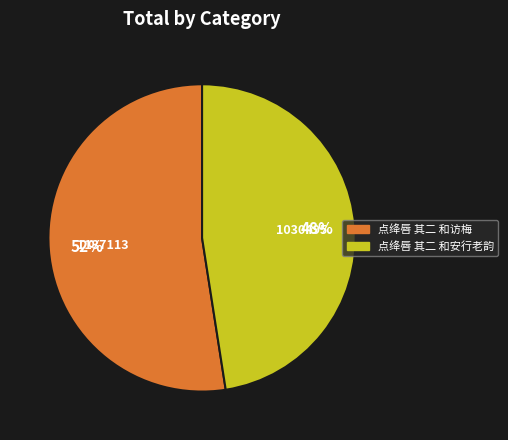

How many slices are in this pie chart?

2